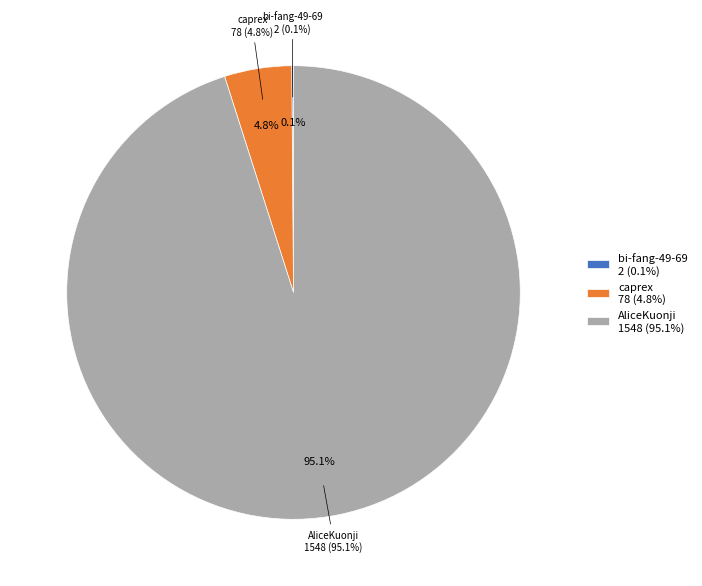

What is the change in value from bi-fang-49-69 to AliceKuonji?

+1546